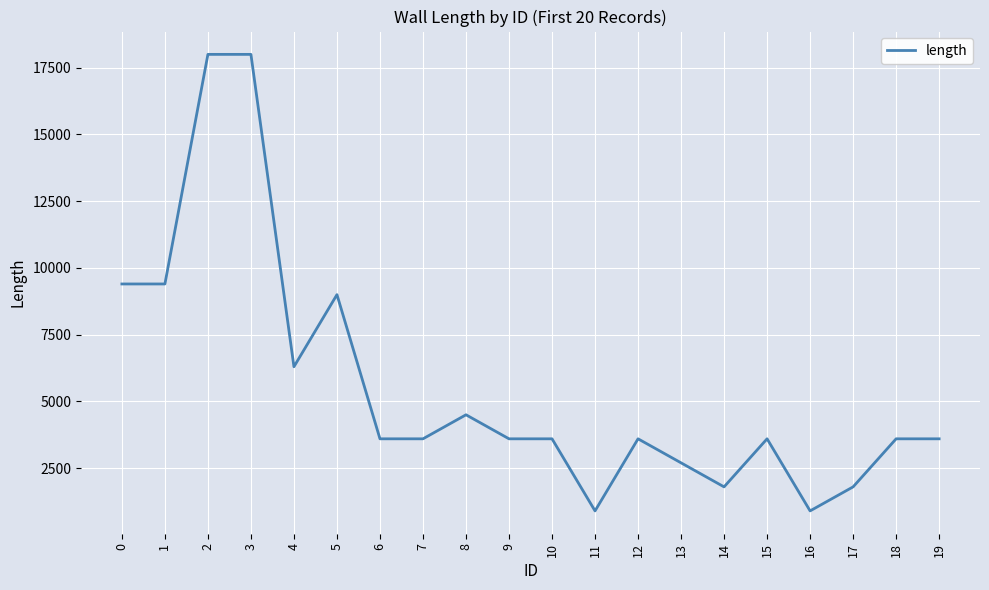

The value at 18 is 1843. True or false?

False